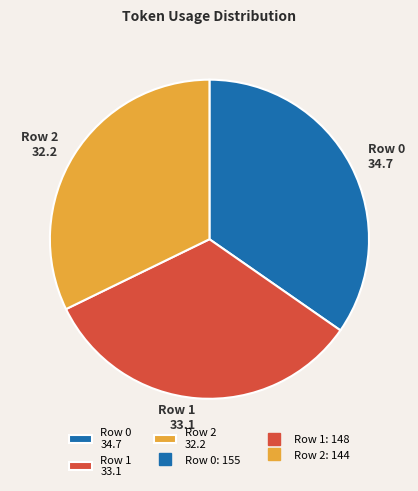

Which has a higher value, Row 1 or Row 2?

Row 1